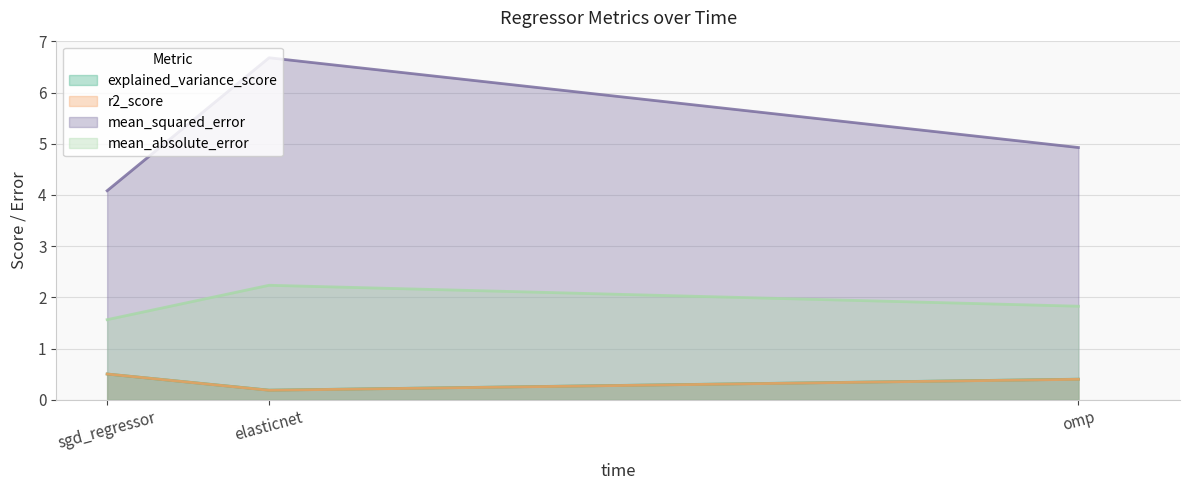

What is the maximum value shown in the chart?

6.7